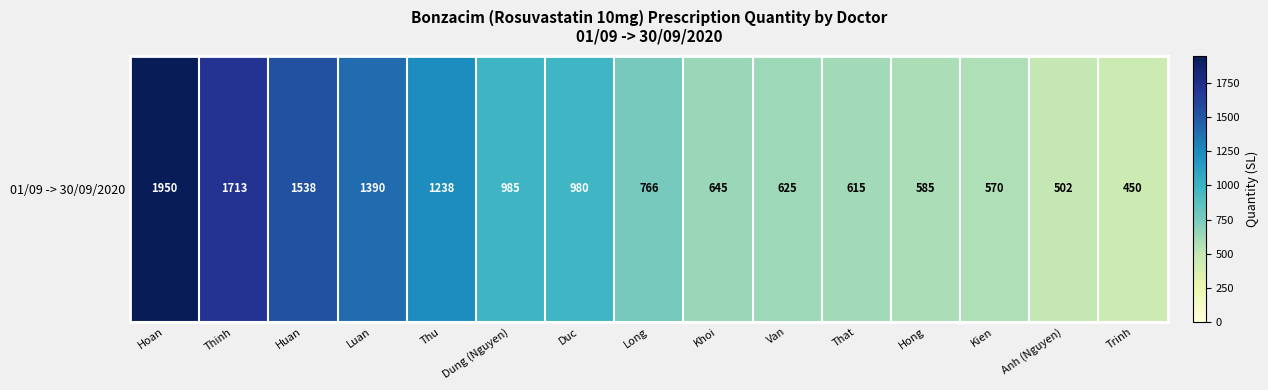

Which label corresponds to the largest value in the chart?

Hoan